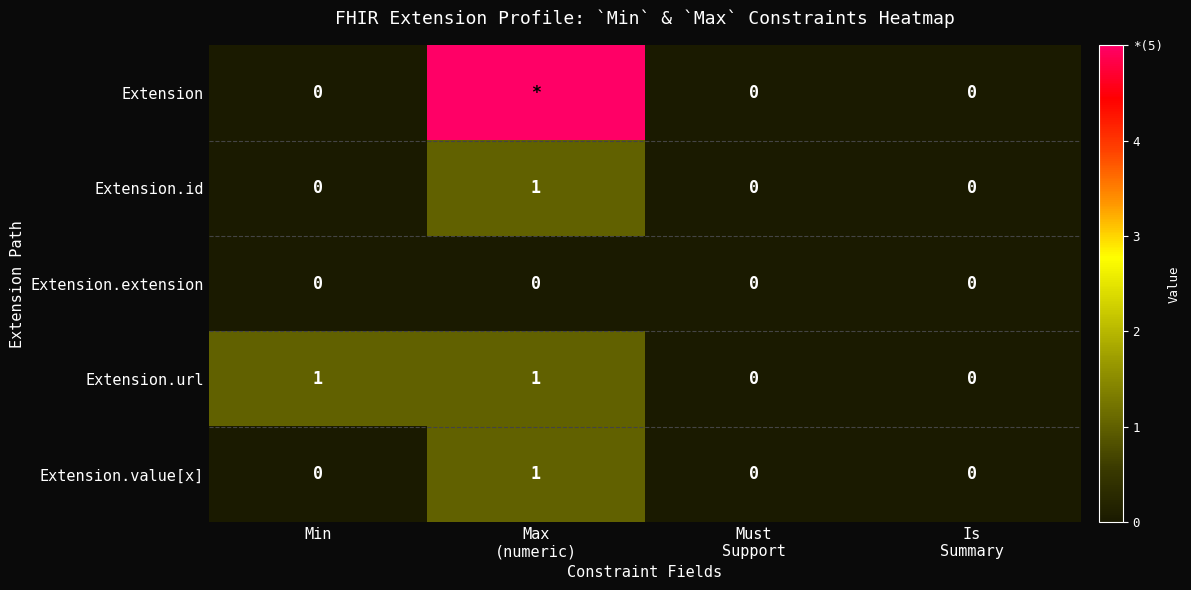

Is the value of Extension.url at Must Support greater than the value of Extension.value[x] at Is Summary?

No